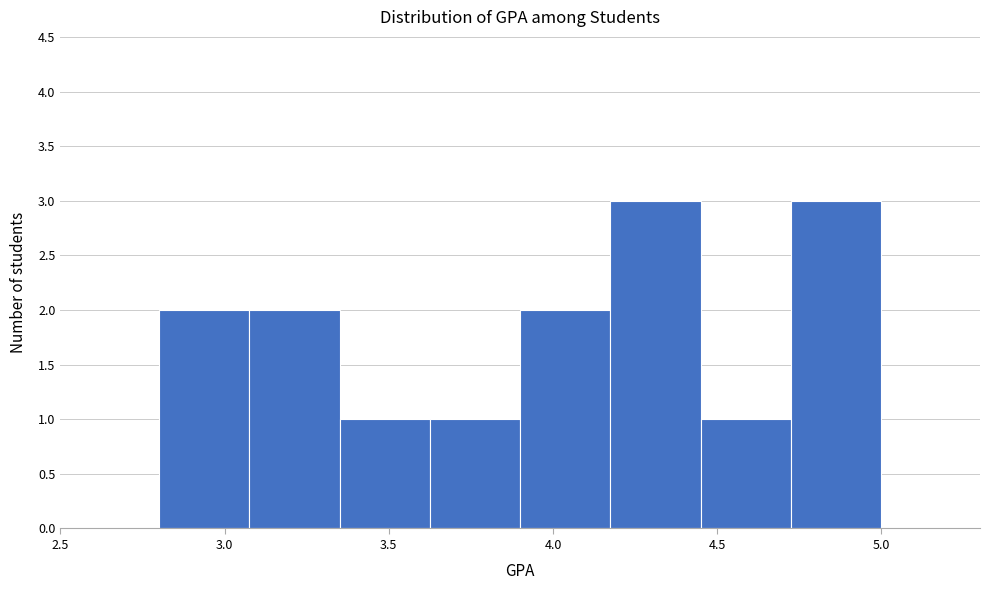

How tall is the bar that spans 4.175 to 4.450 on the x-axis? Neither the bar edges nor the heights are printed on the chart, so give them approximately, as read against the axes.

3